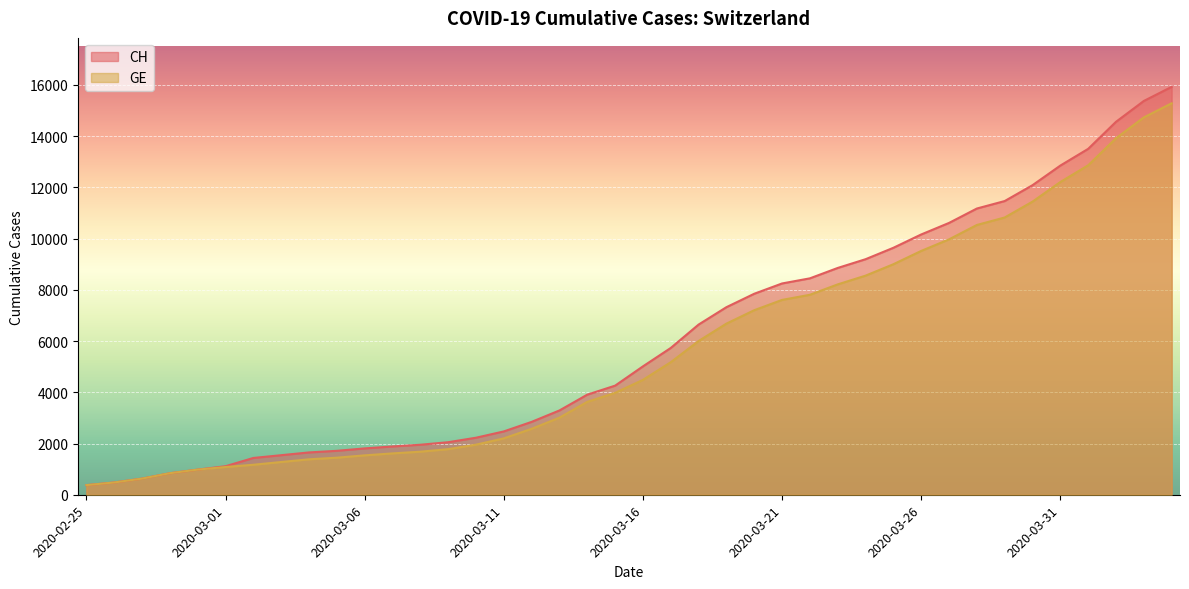

How many lines are shown in the chart?

2